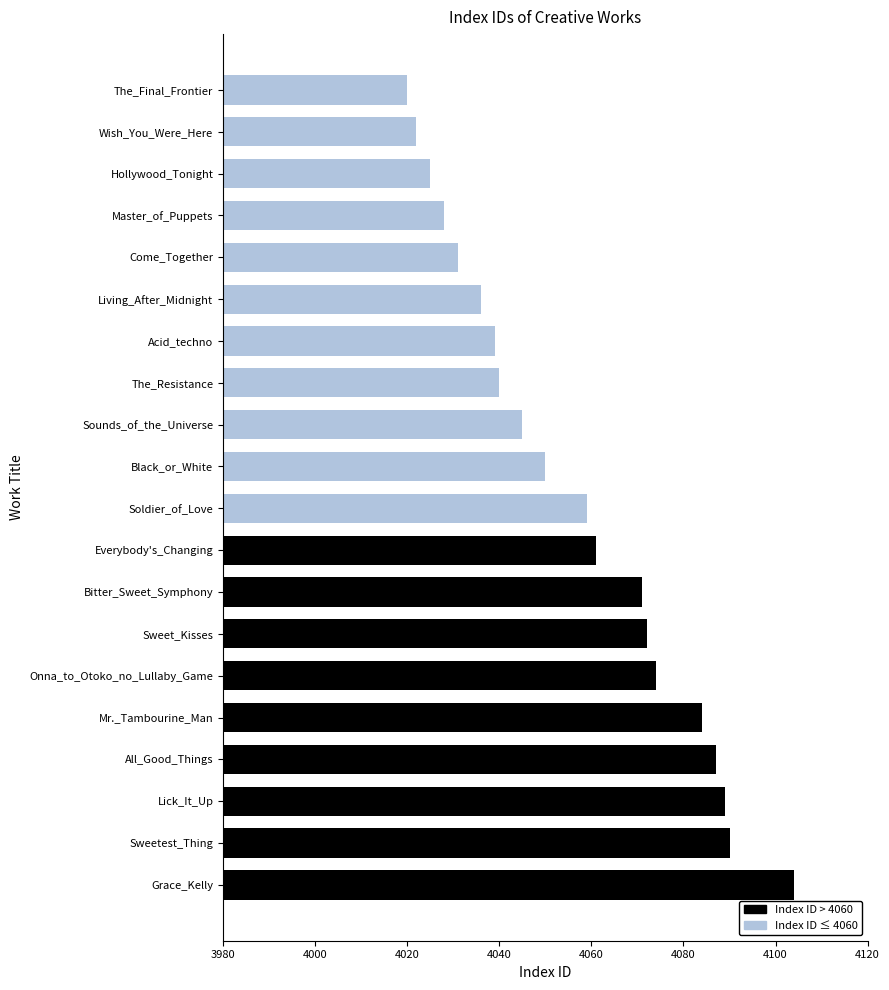

What is the value of the 9th bar from the top?

4045